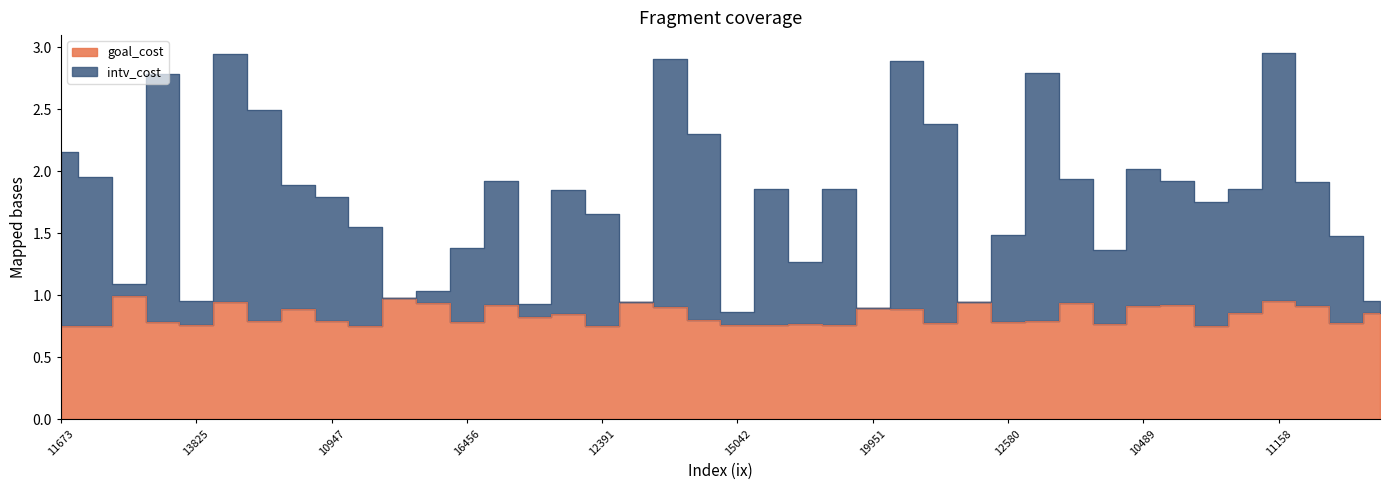

What is the difference between the goal_cost values at 19791 and 10654?

0.2